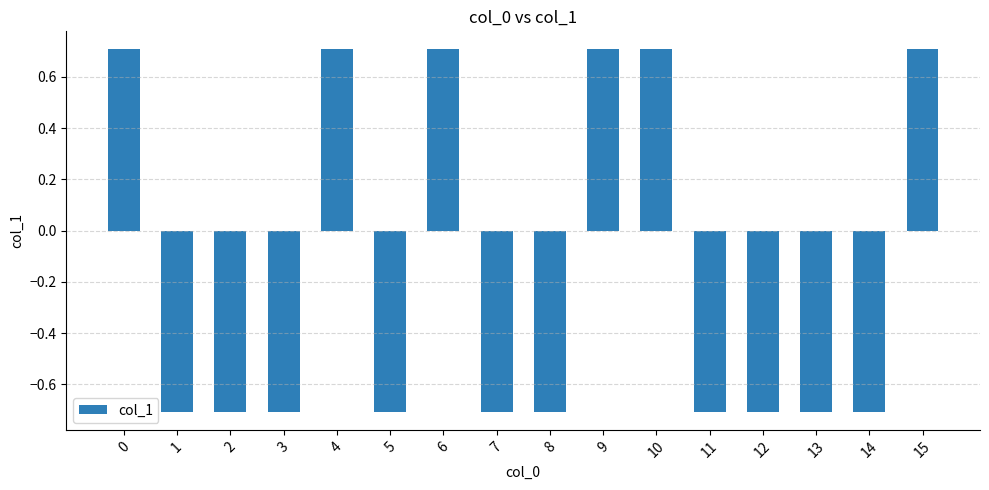

Does the chart contain stacked bars?

No